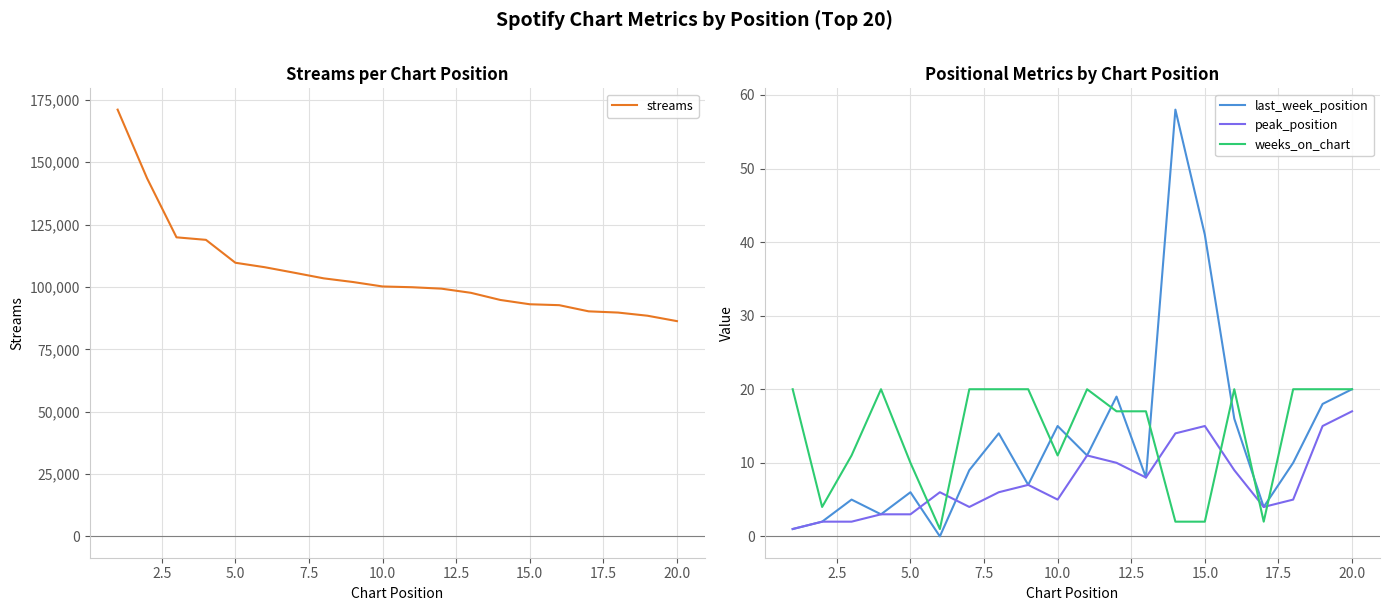

True or false: peak_position has a value of 15 at 15.0.

True